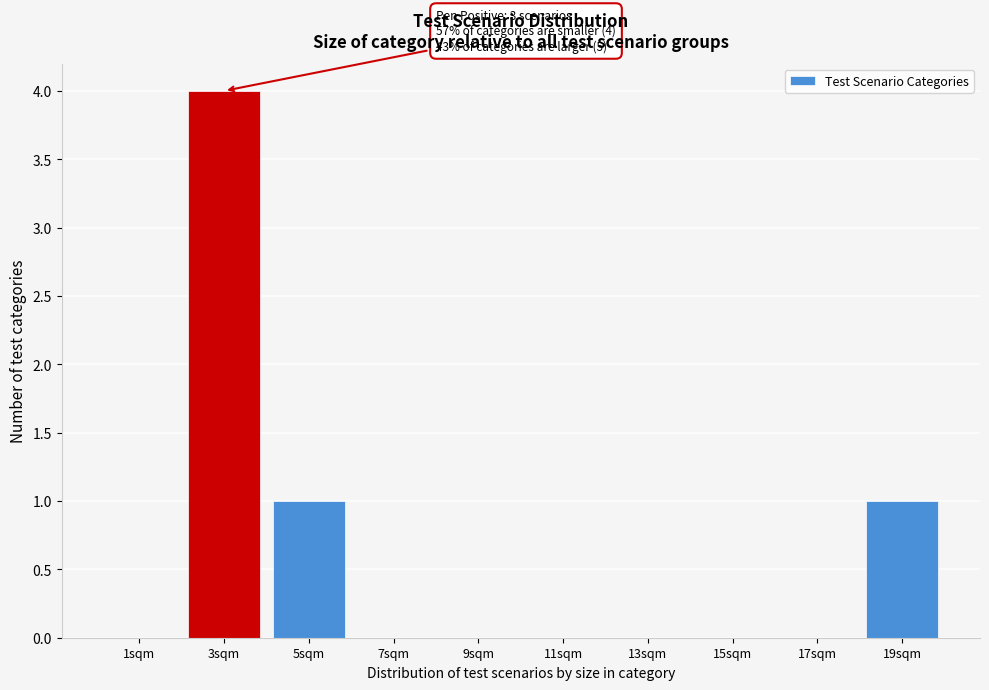

Reading left to right, transcribe all the data shown in this chart.

1sqm=0	3sqm=4	5sqm=1	7sqm=0	9sqm=0	11sqm=0	13sqm=0	15sqm=0	17sqm=0	19sqm=1